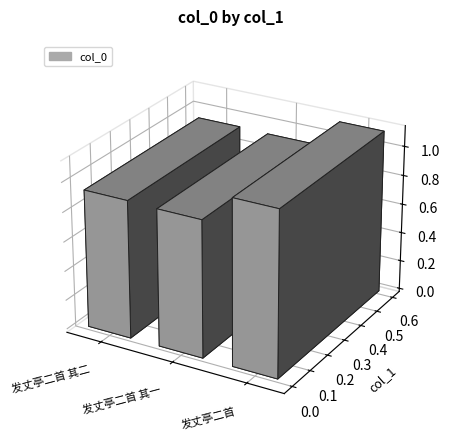

At which label does the data first exceed 935367?

发丈亭二首